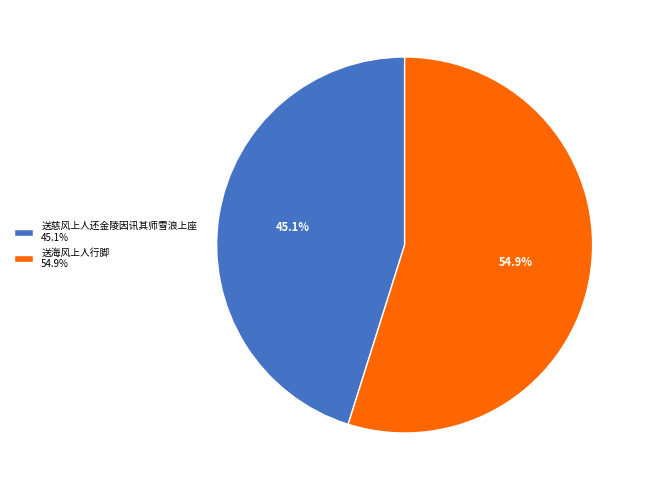

The 送慈风上人还金陵因讯其师雪浪上座 slice represents 45% of the pie. True or false?

True